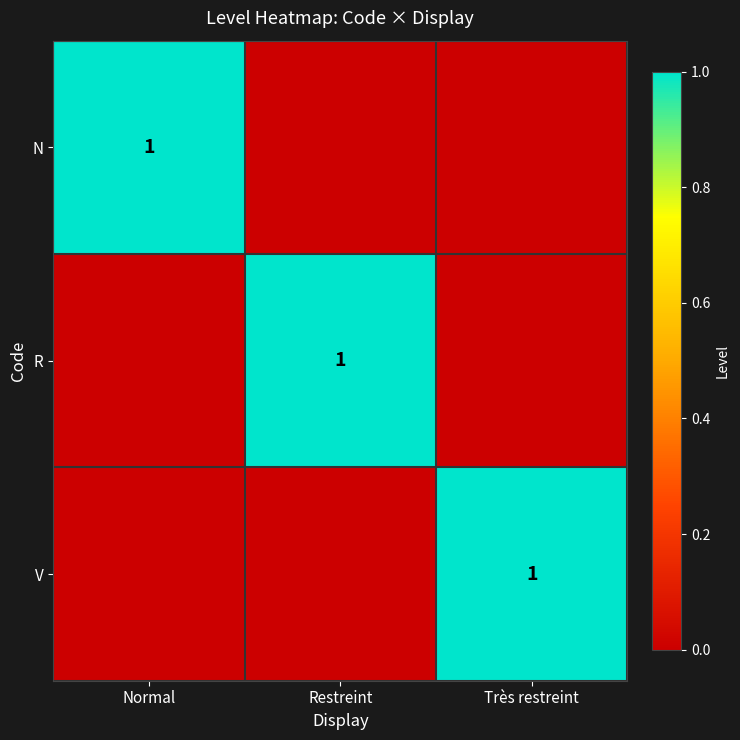

The N series shows 1 at Normal. True or false?

True